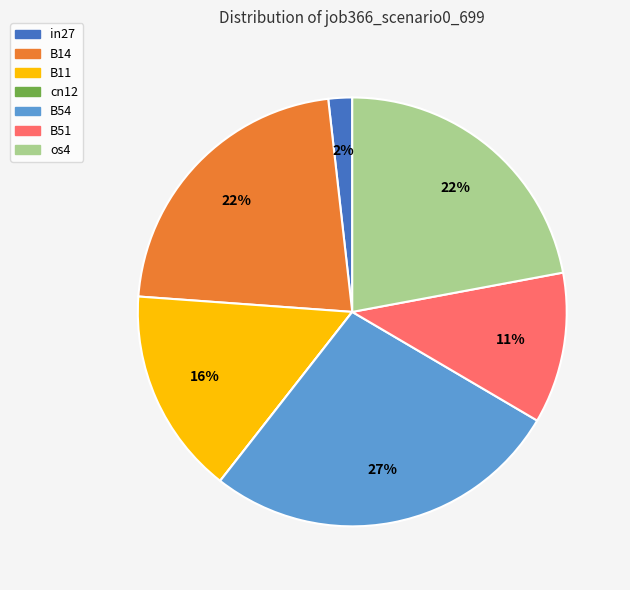

Combined, do in27 and B11 account for over 50%?

No